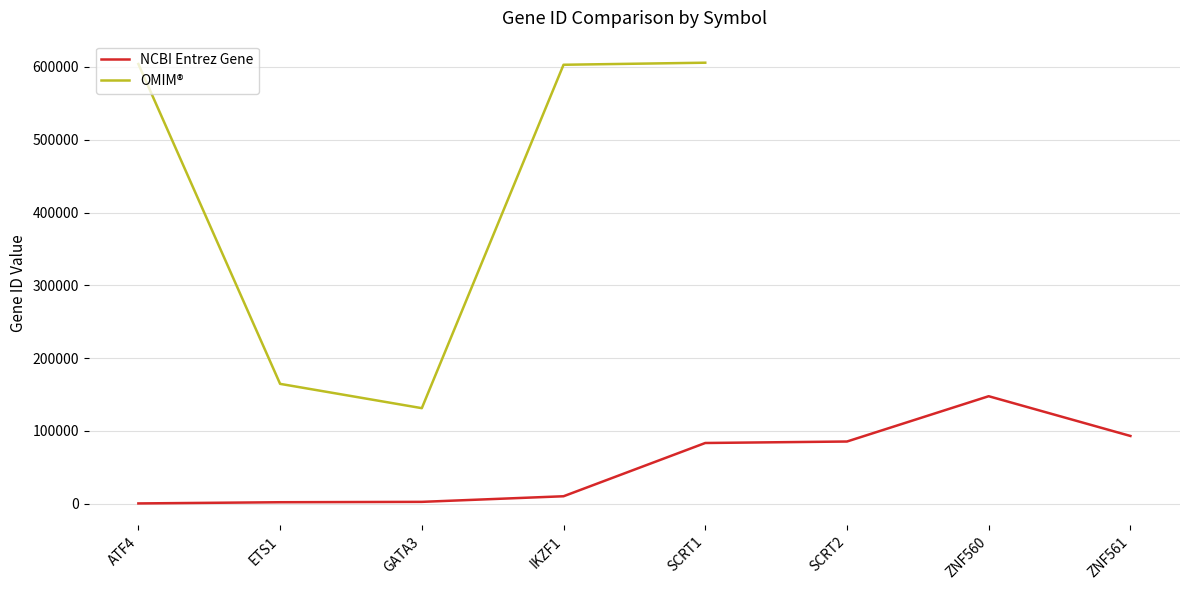

Is the value of OMIM® at GATA3 greater than the value of NCBI Entrez Gene at ZNF561?

Yes